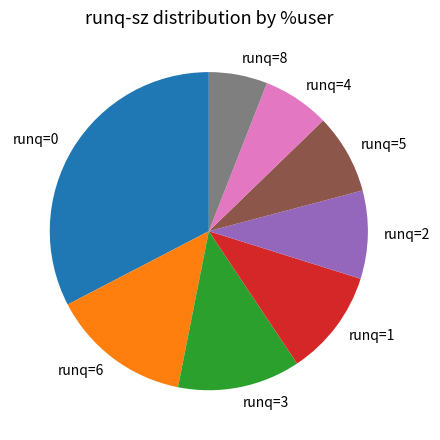

Count the number of slices in the pie.

8